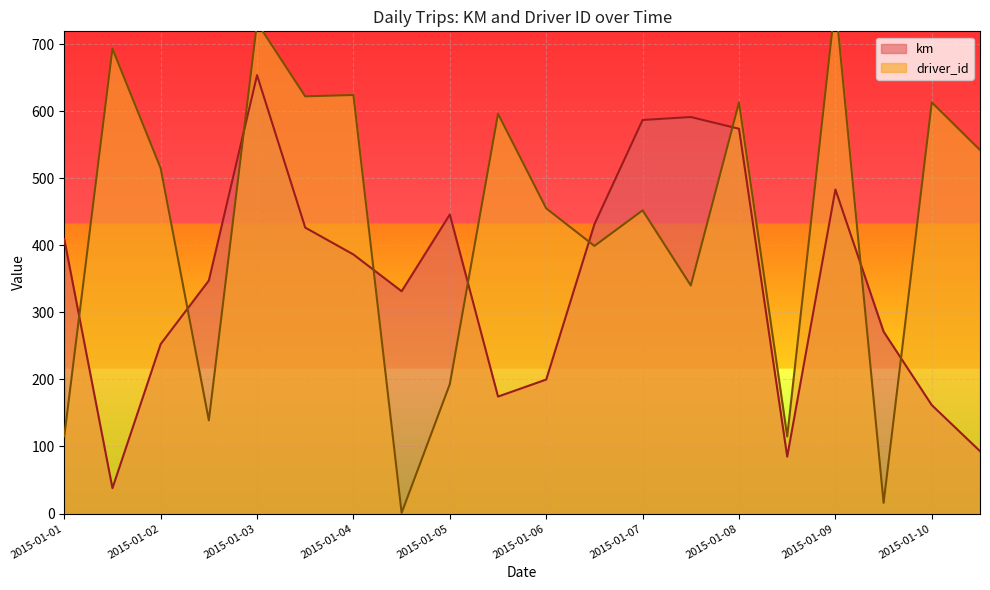

Is it true that driver_id equals 613.0 at 2015-01-08?

True